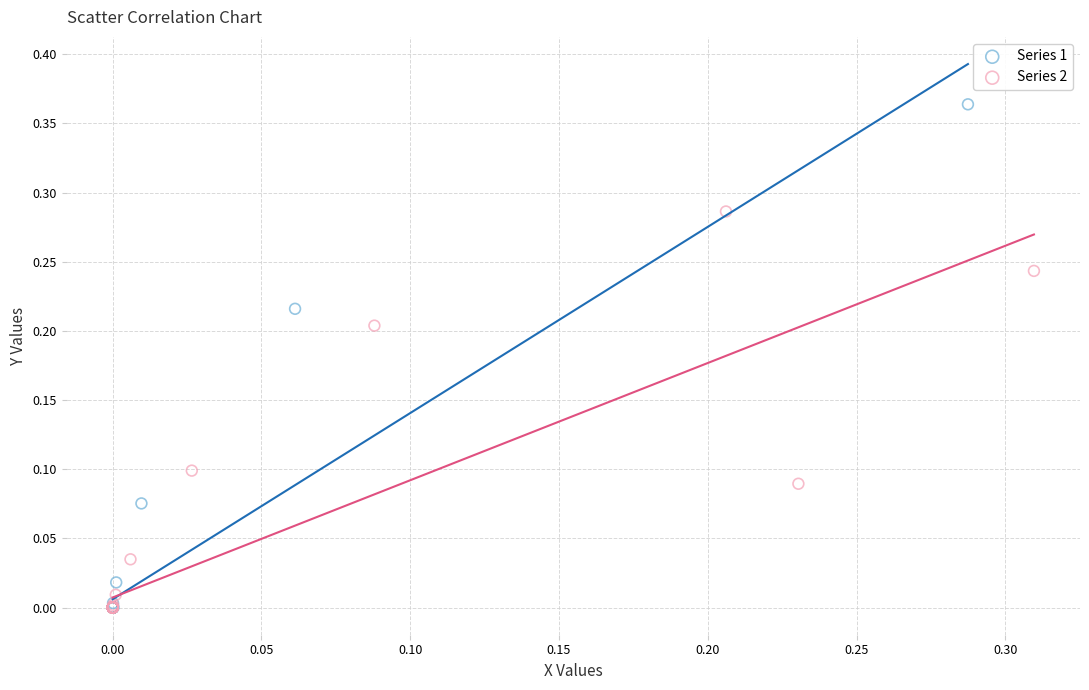

What are all the series names shown in the legend?

Series 1, Series 2